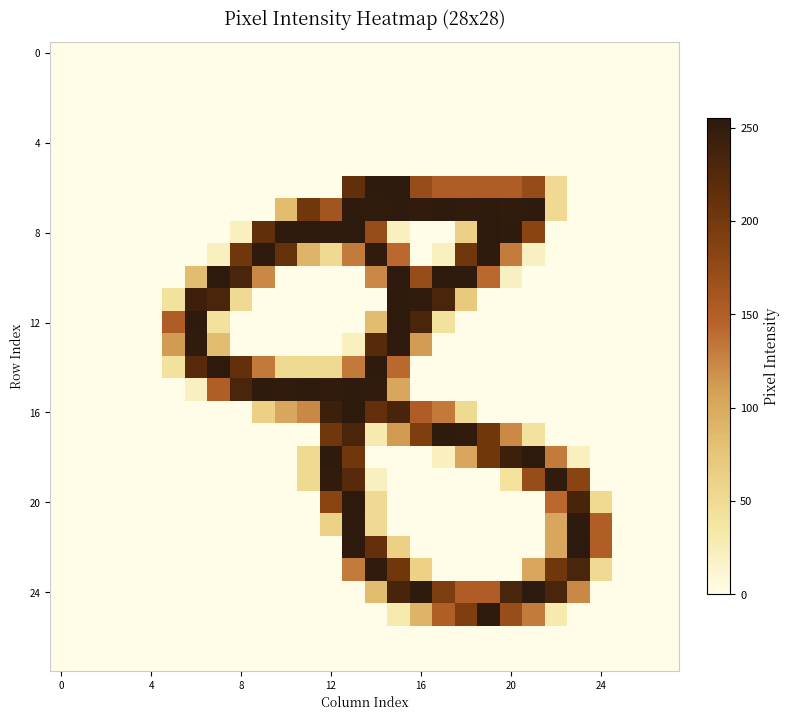

What is the maximum value shown in the chart?

255